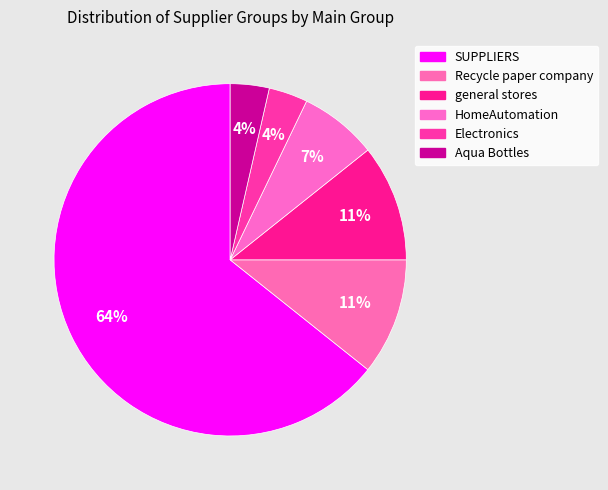

To the nearest percent, what percentage of the pie is SUPPLIERS?

64%